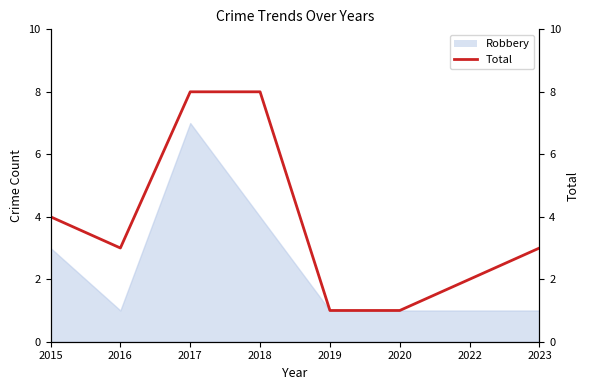

What is the minimum value shown in the chart?

1